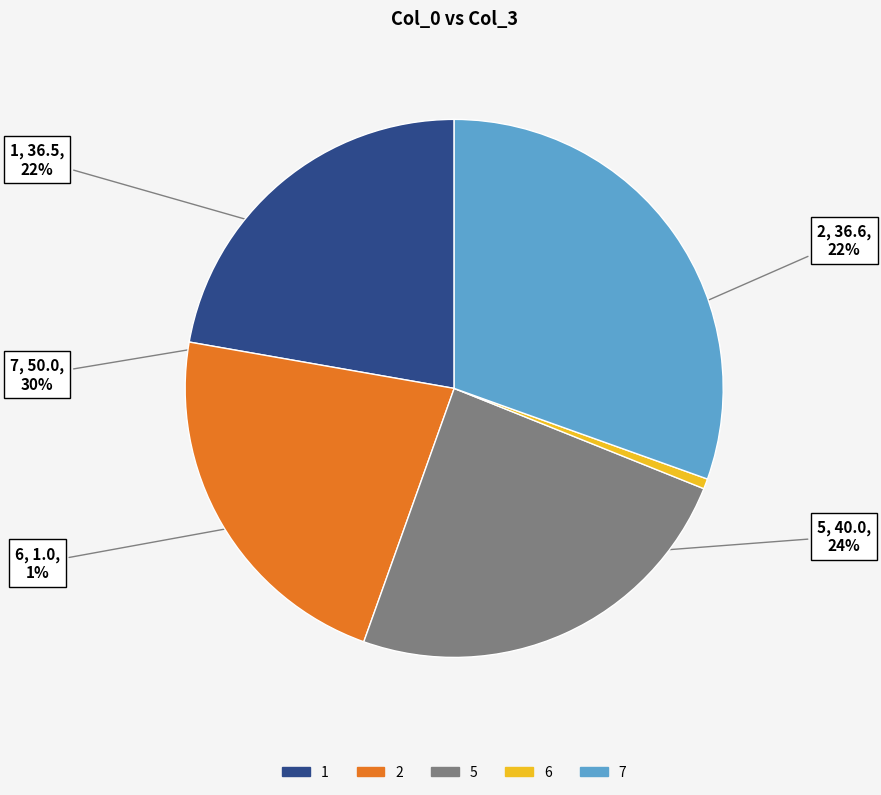

Does 6 represent more than half of the total?

No